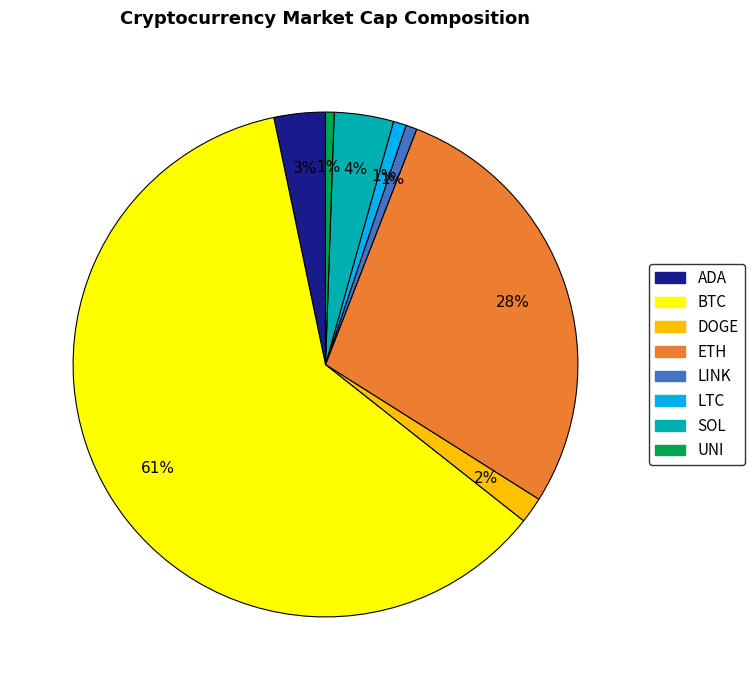

Is there a majority slice in this chart?

Yes